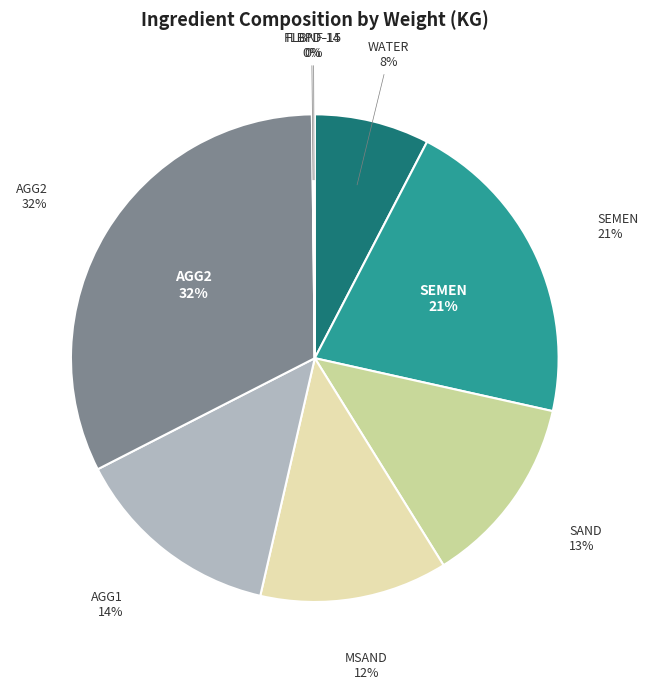

Does AGG2 represent more than half of the total?

No